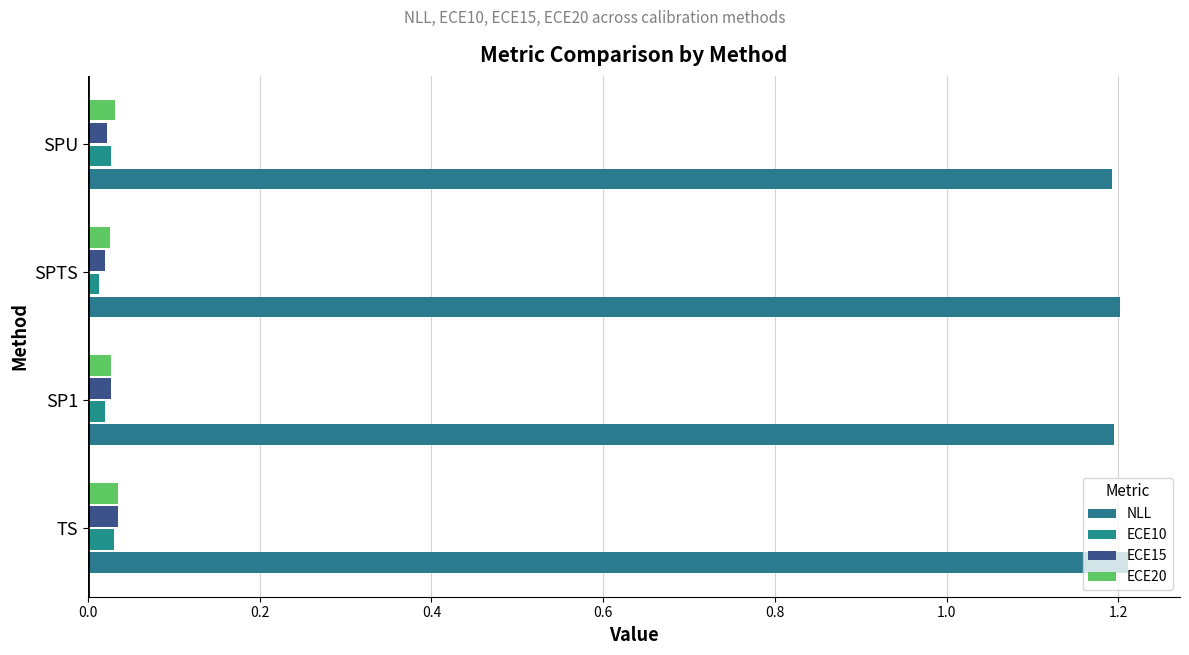

How many data points does each series have?

4